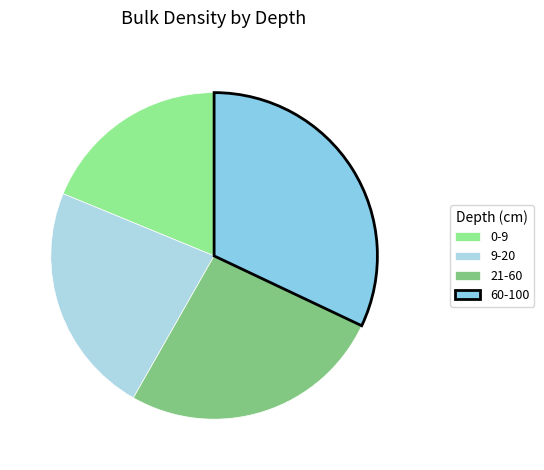

Is there a majority slice in this chart?

No